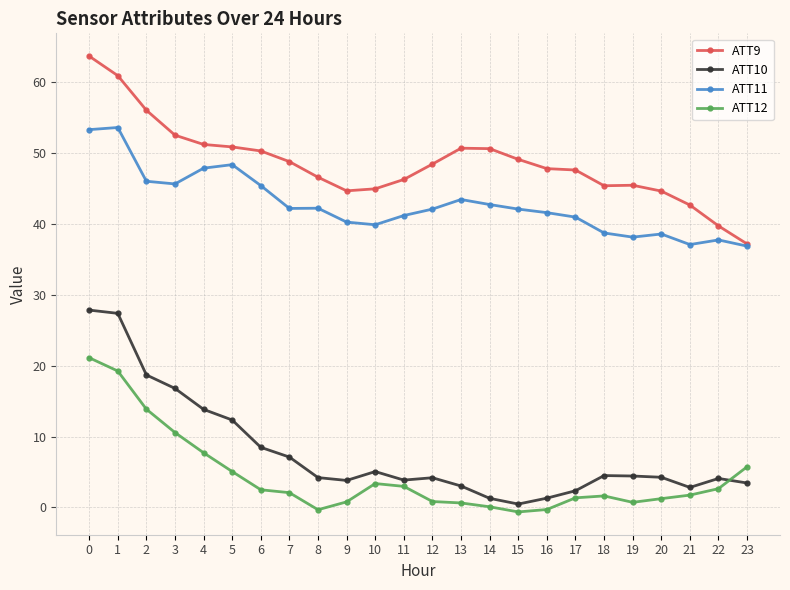

What is the difference between the highest and lowest values at 5?

45.8